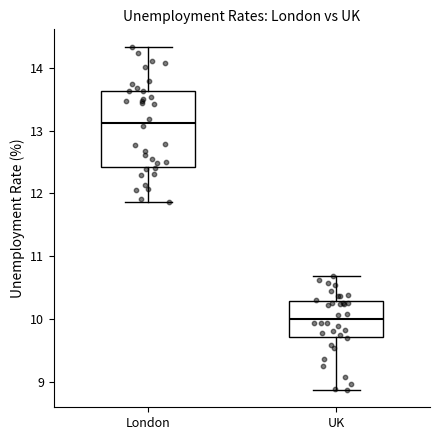

Where is the lower edge of the box for London on the y-axis? The values are not printed on the chart, so give them approximately, as read against the axis.

12.4